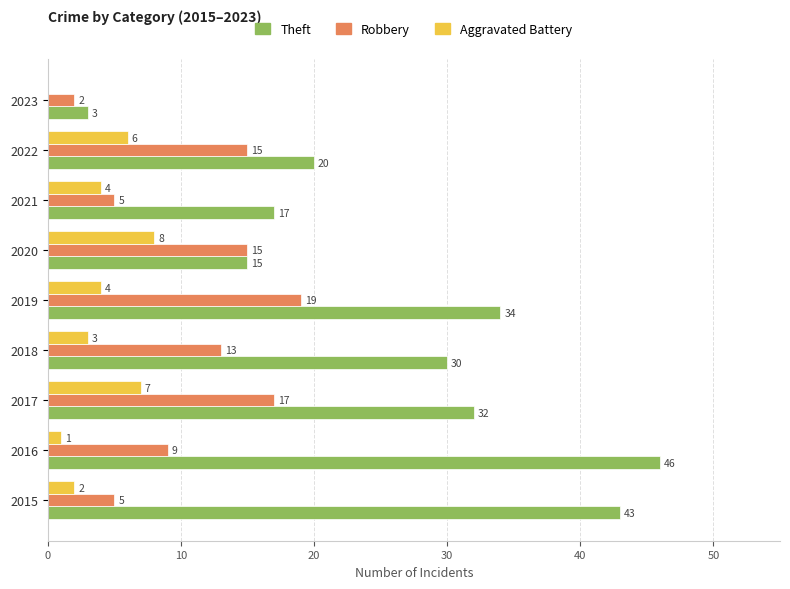

Which series changed the most between 2016 and 2021?

Theft